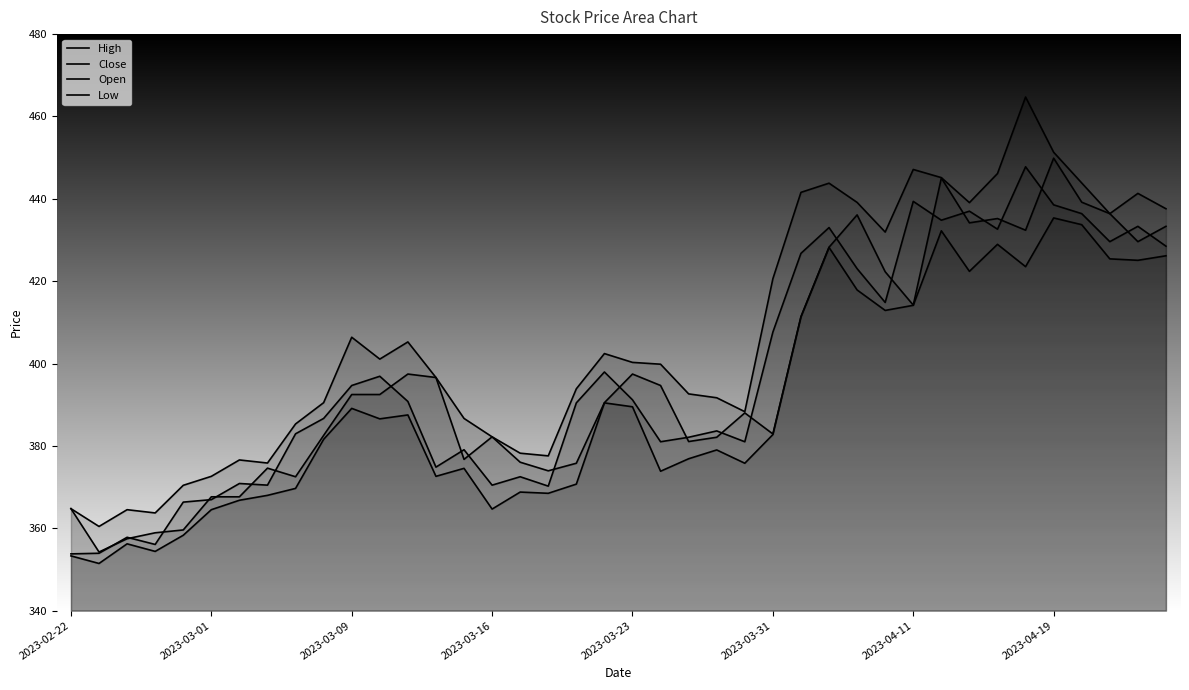

List the series in order of their peak value, highest first.

High, Open, Close, Low